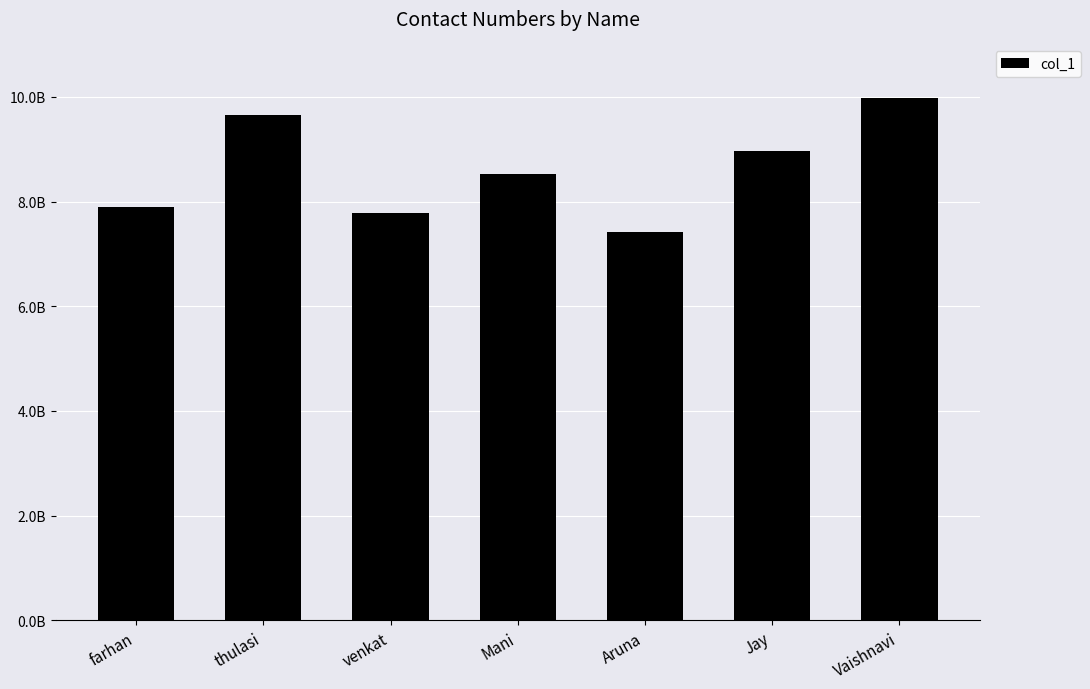

Are the bars horizontal?

No